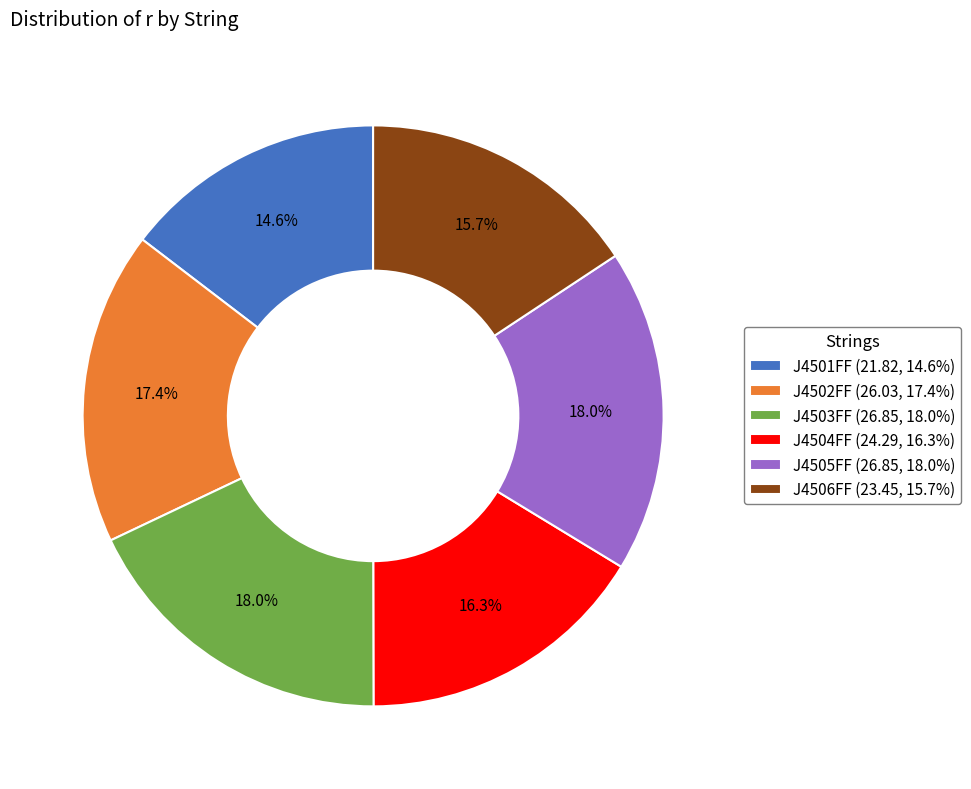

Count the number of slices in the pie.

6